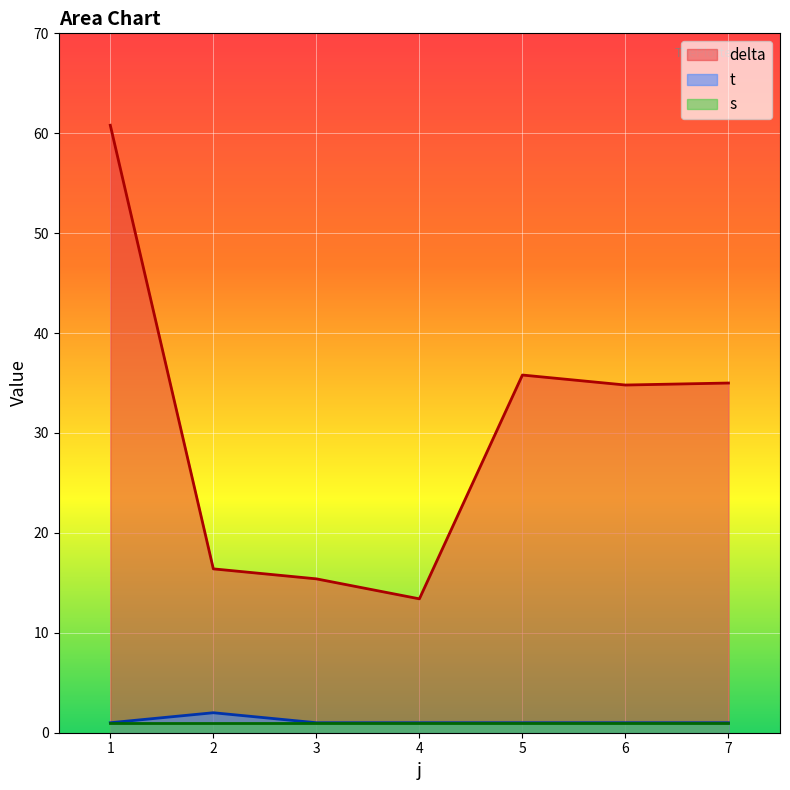

What is the approximate value of t at 5?

1.0